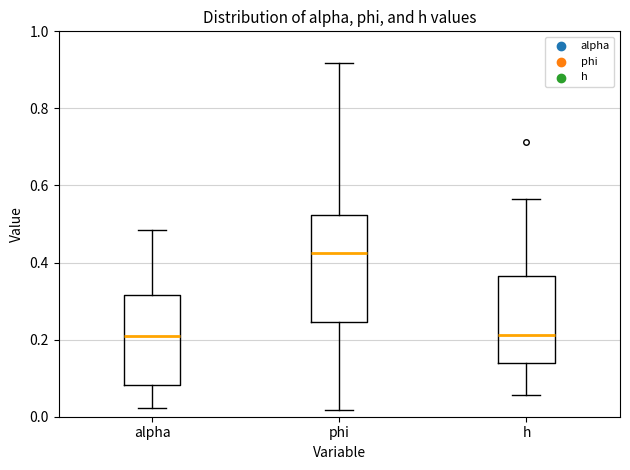

Reading left to right, read every box against the y-axis: the position of its median line, the range the box covers, and the ends of its whiskers. The values are not printed on the chart, so give them approximately, as read against the axis.

alpha: median 0.20, box 0.08 to 0.32, whiskers 0.02 to 0.48
phi: median 0.42, box 0.24 to 0.52, whiskers 0.02 to 0.92
h: median 0.22, box 0.14 to 0.36, whiskers 0.06 to 0.56